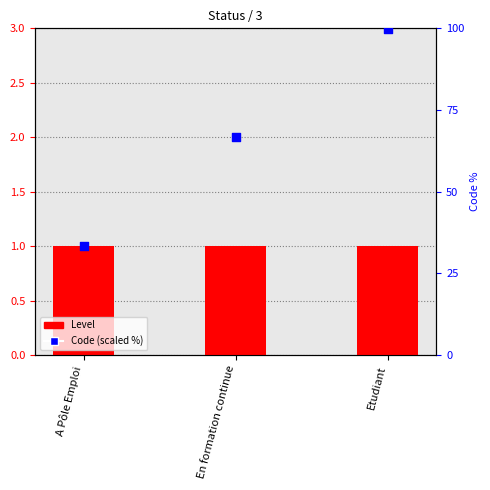

At how many categories does at least one series exceed 10?

3